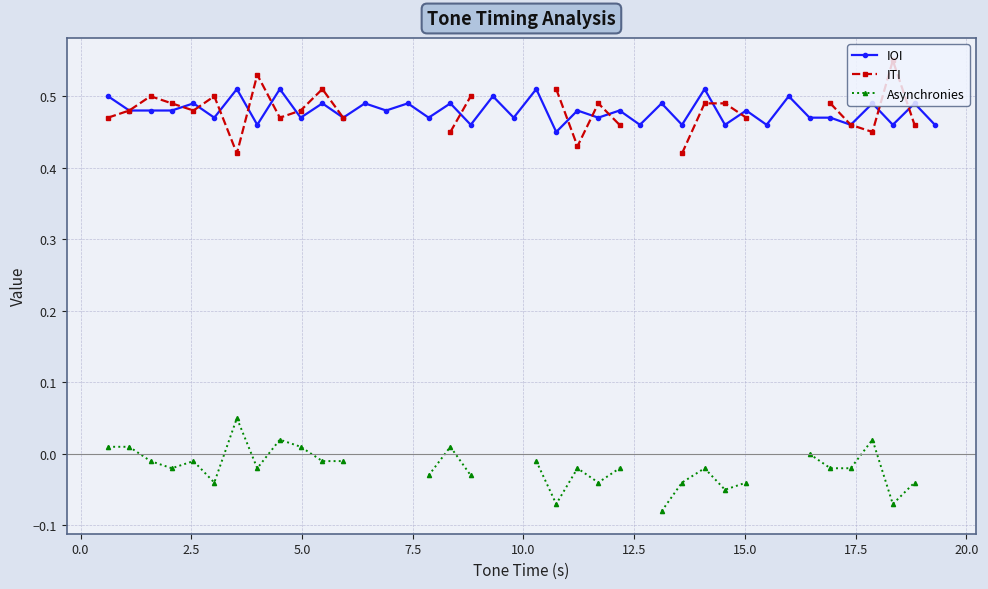

How many IOI values are between 0 and 1?

40